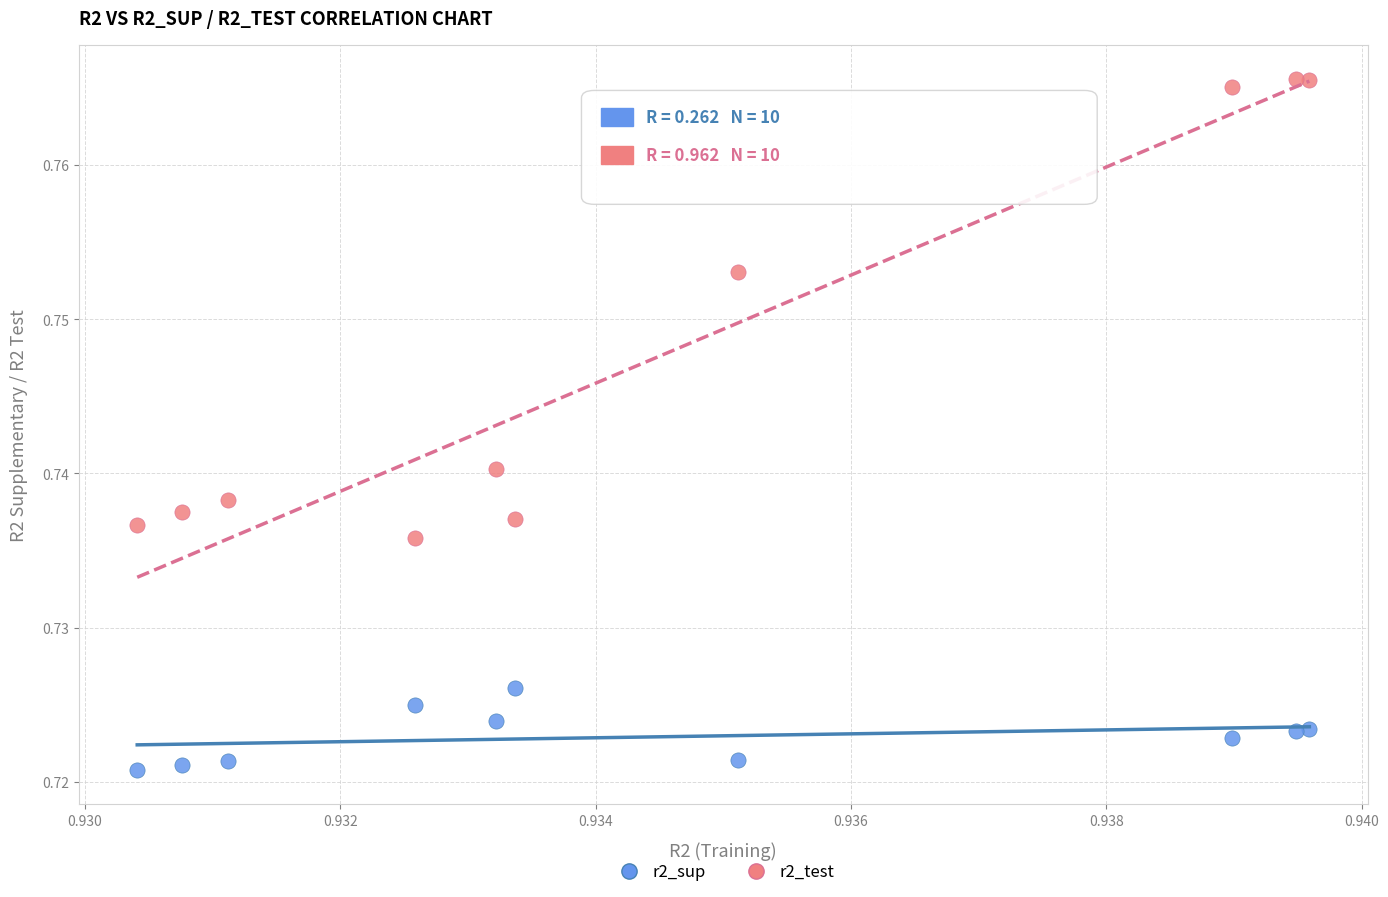

Which series has the largest Y range (max minus min)?

r2_test